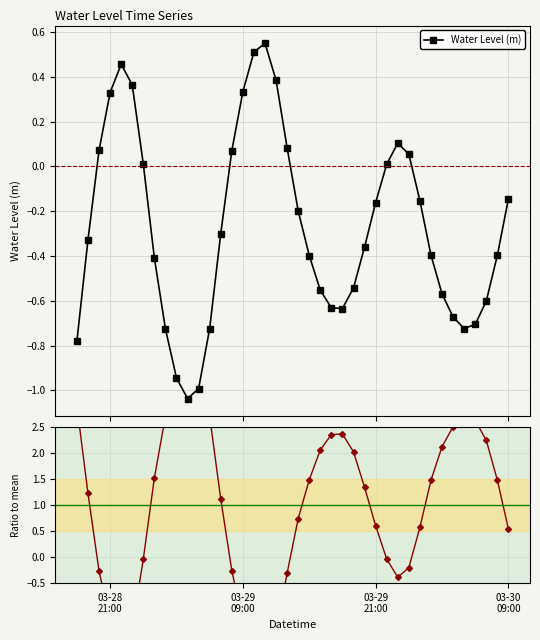

What is the difference between the maximum and minimum values in the Water Level (m) series?

1.6